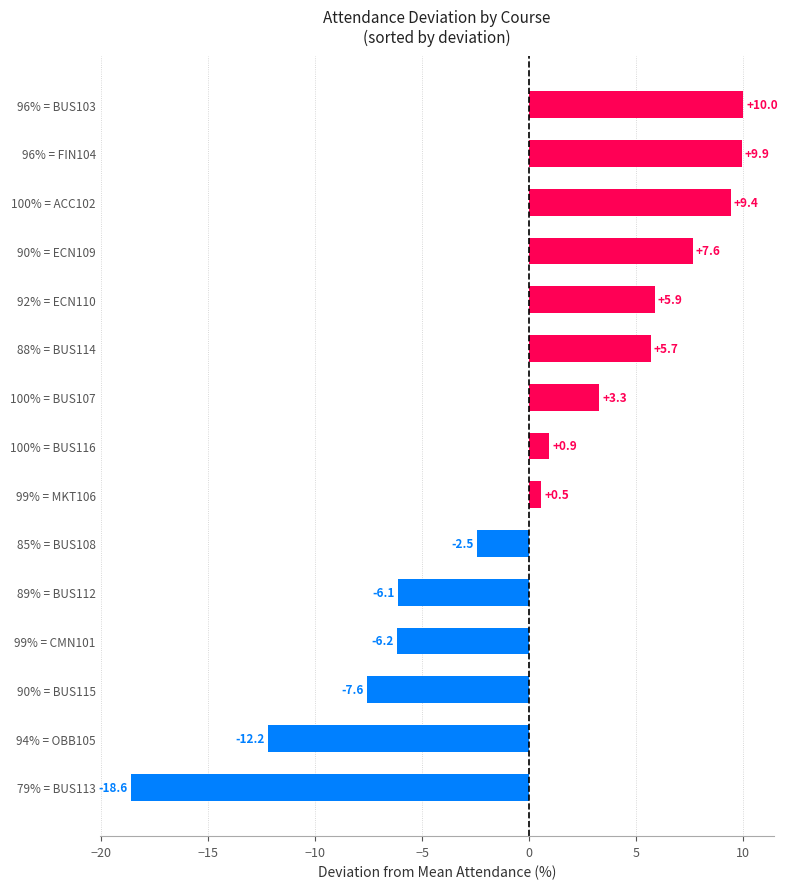

What is the change in value from 90% = BUS115 to 90% = ECN109?

+15.2